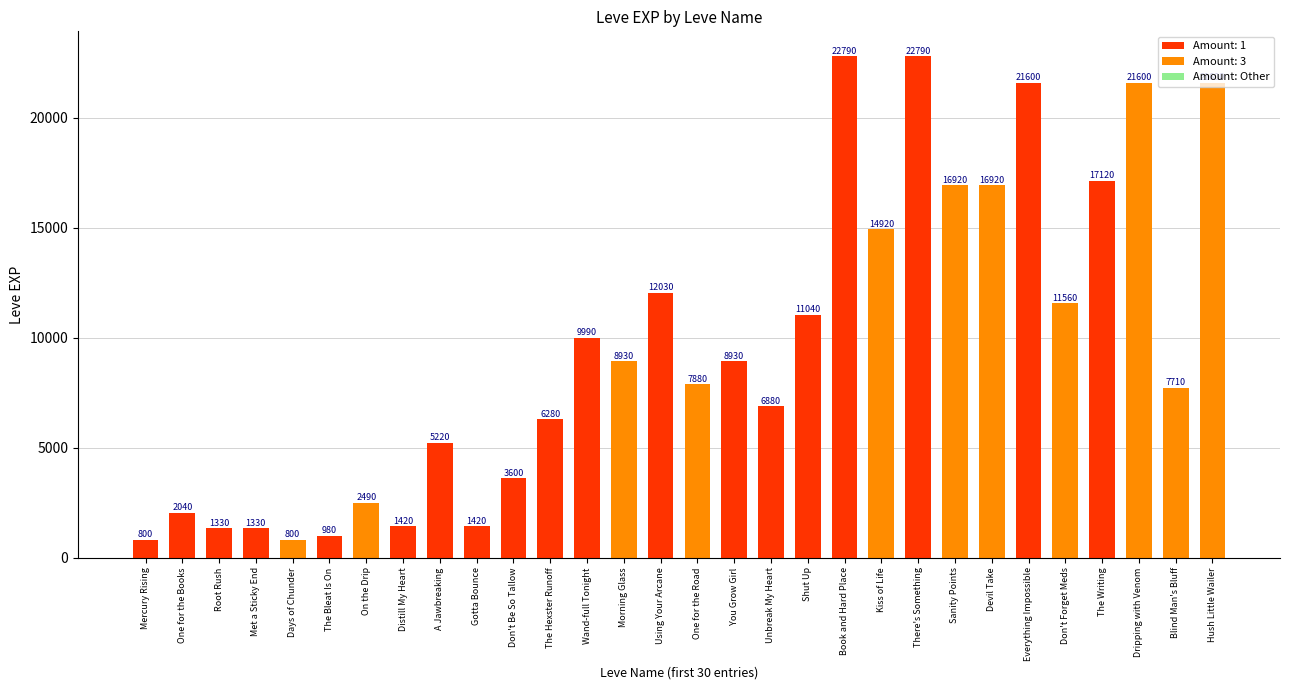

True or false: the data shows 19862 at Shut Up.

False